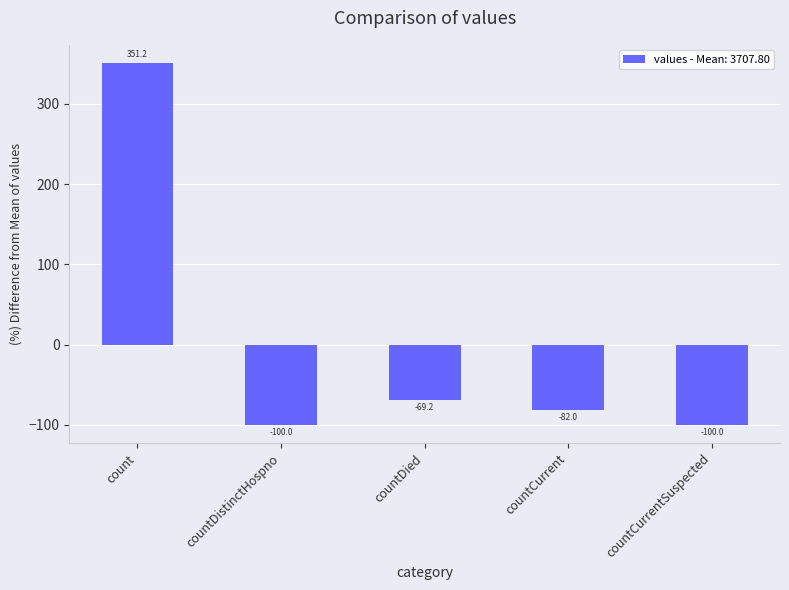

Reading left to right, transcribe all the data shown in this chart.

351.2	-100.0	-69.2	-82.0	-100.0